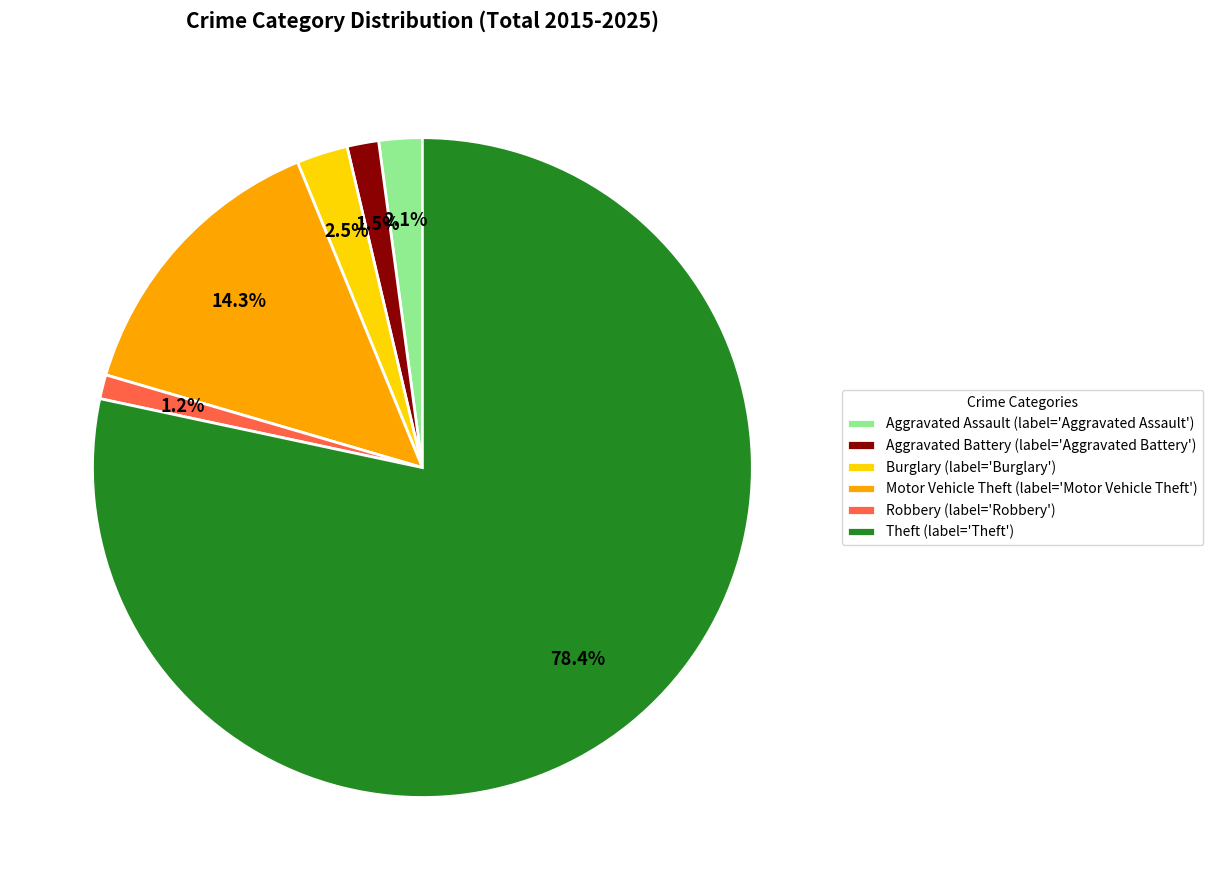

Count the number of slices in the pie.

6